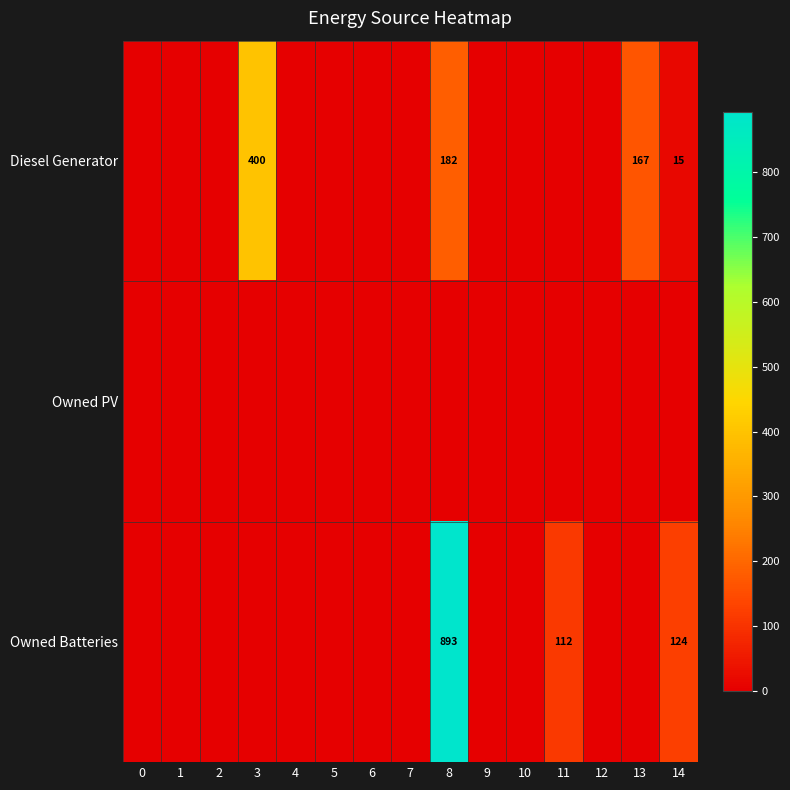

Count the number of categories in the chart.

15